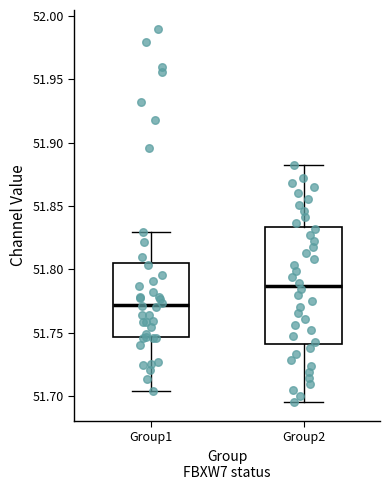

Which box's median line is the lowest?

Group1